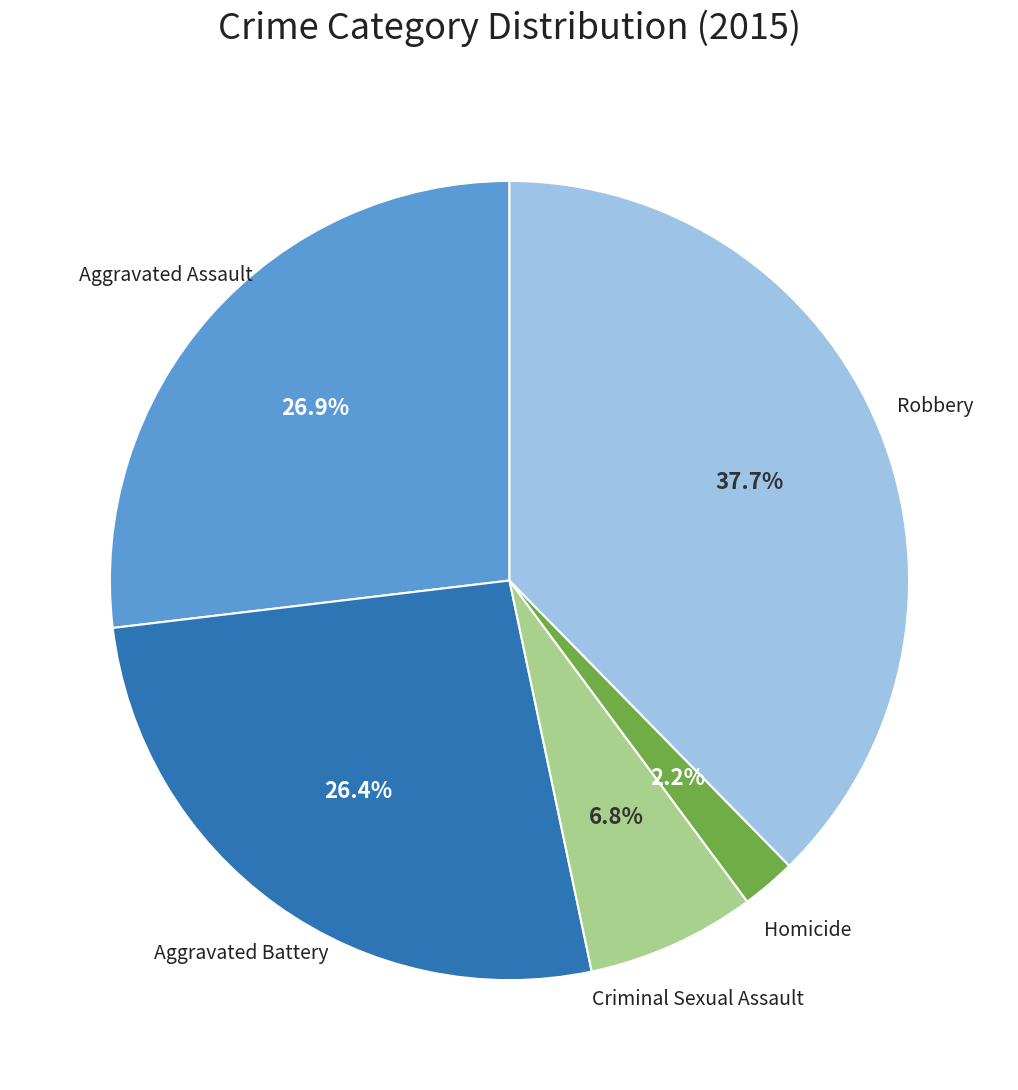

The Criminal Sexual Assault slice represents 7% of the pie. True or false?

True